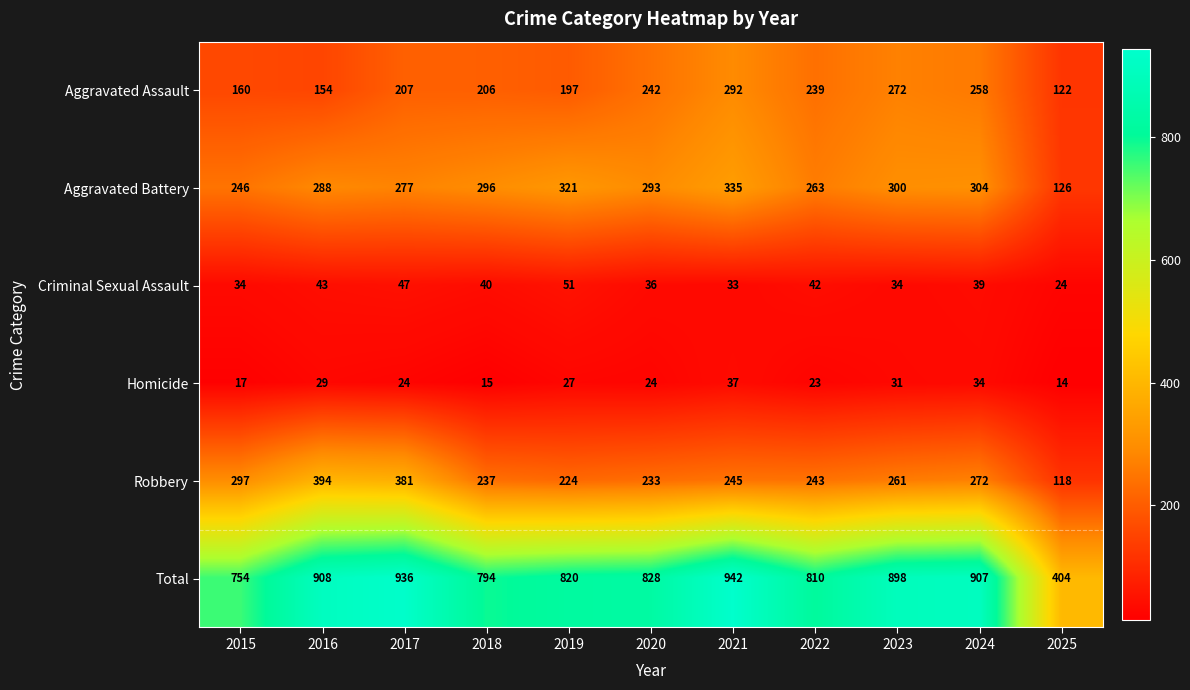

Which series has the largest range (max minus min)?

Total